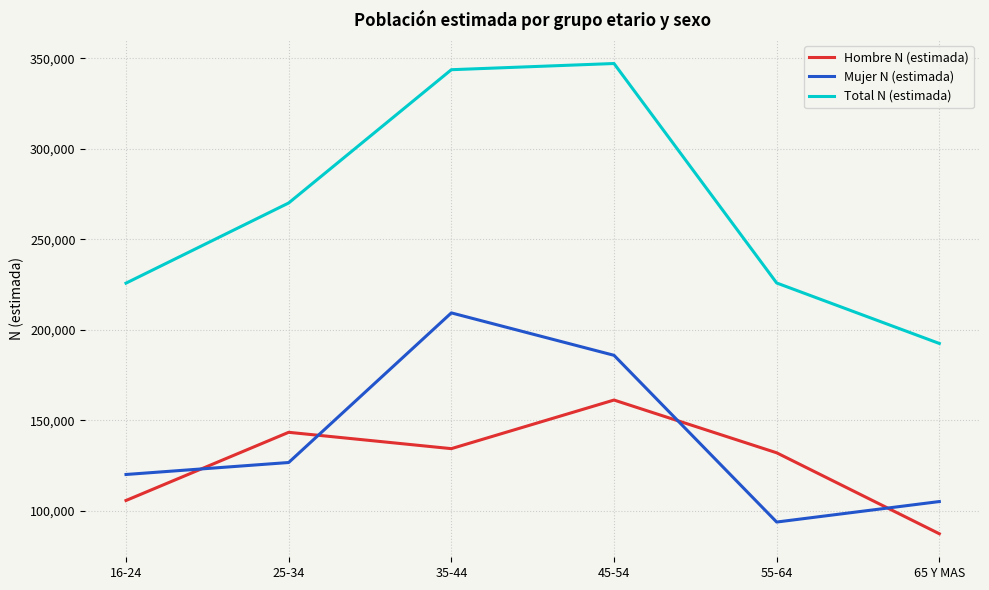

What is the sum of the Hombre N (estimada) values at 55-64 and 16-24?

237790